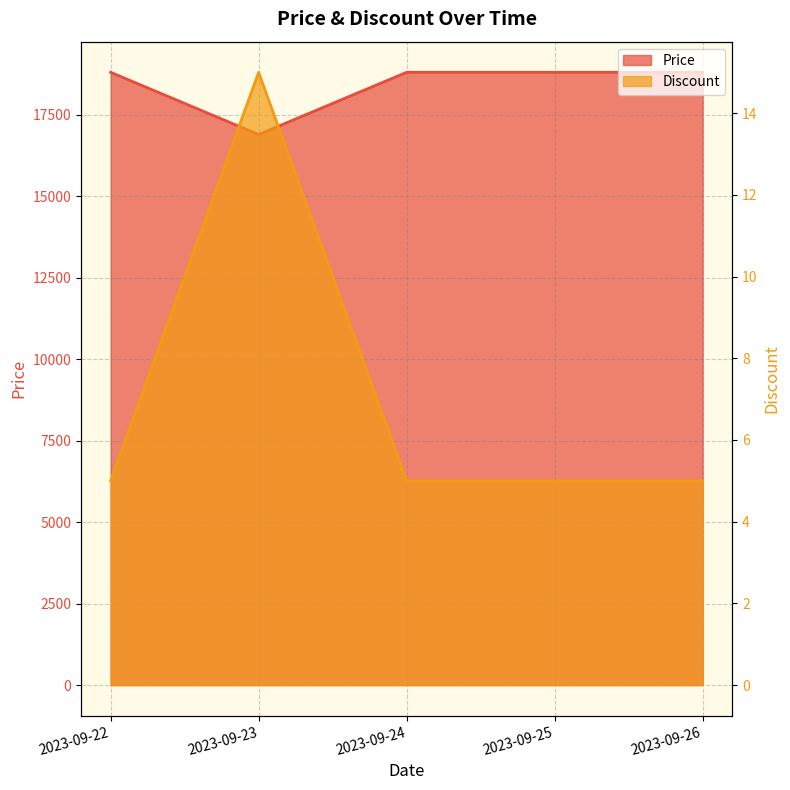

Which category has the lowest value across all series?

2023-09-22